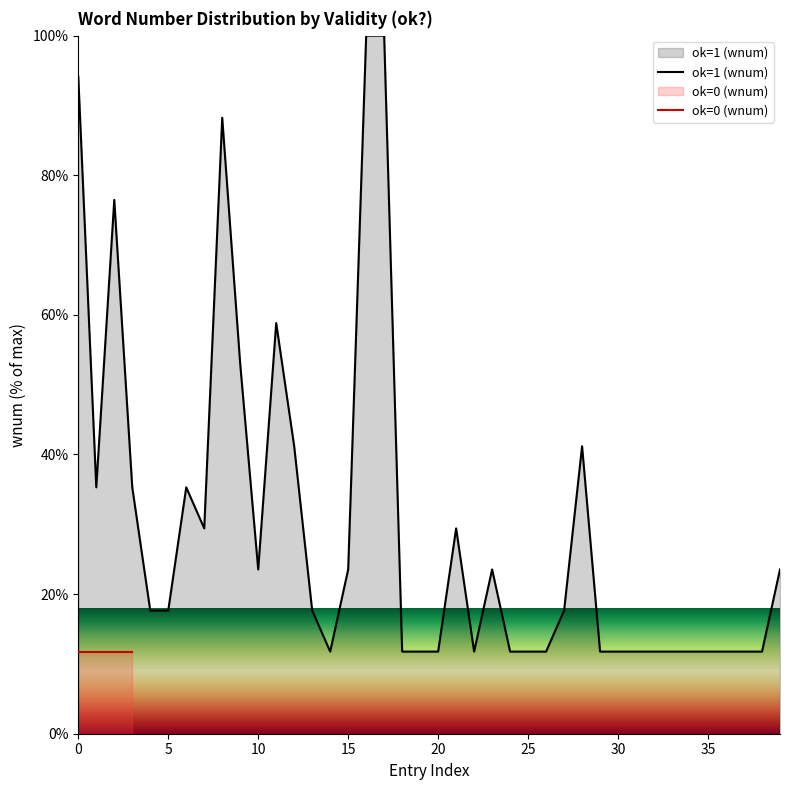

What is the maximum value shown in the chart?

100.0